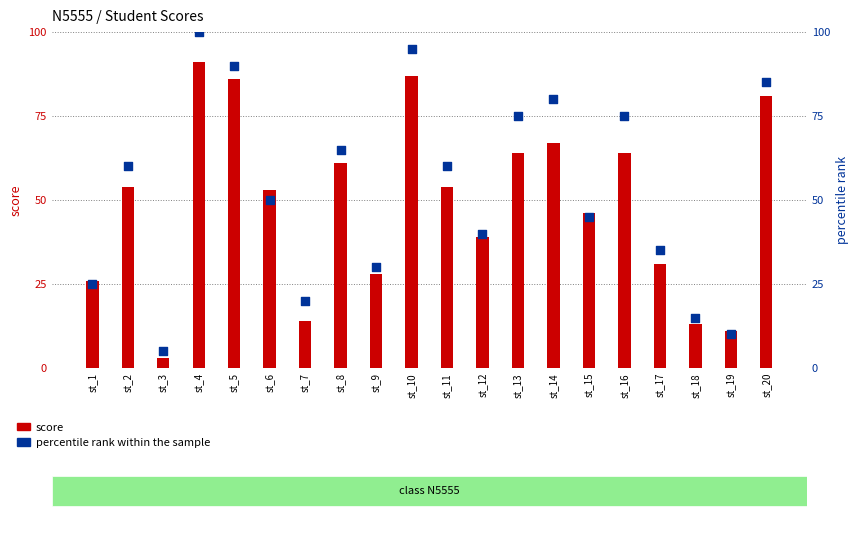

Which series has the largest total across all categories?

percentile rank within the sample